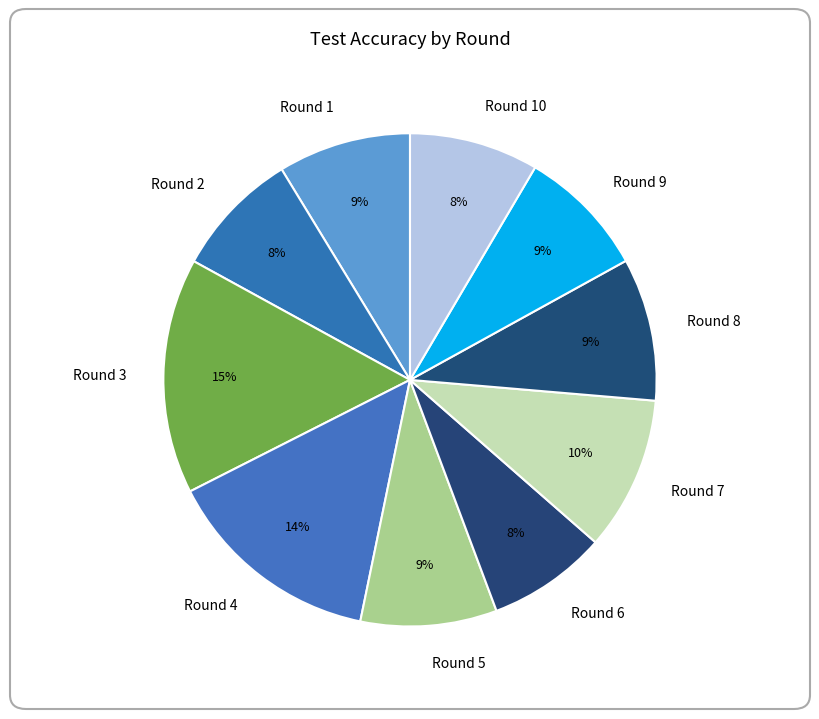

Do Round 7 and Round 5 together represent more than half of the pie?

No